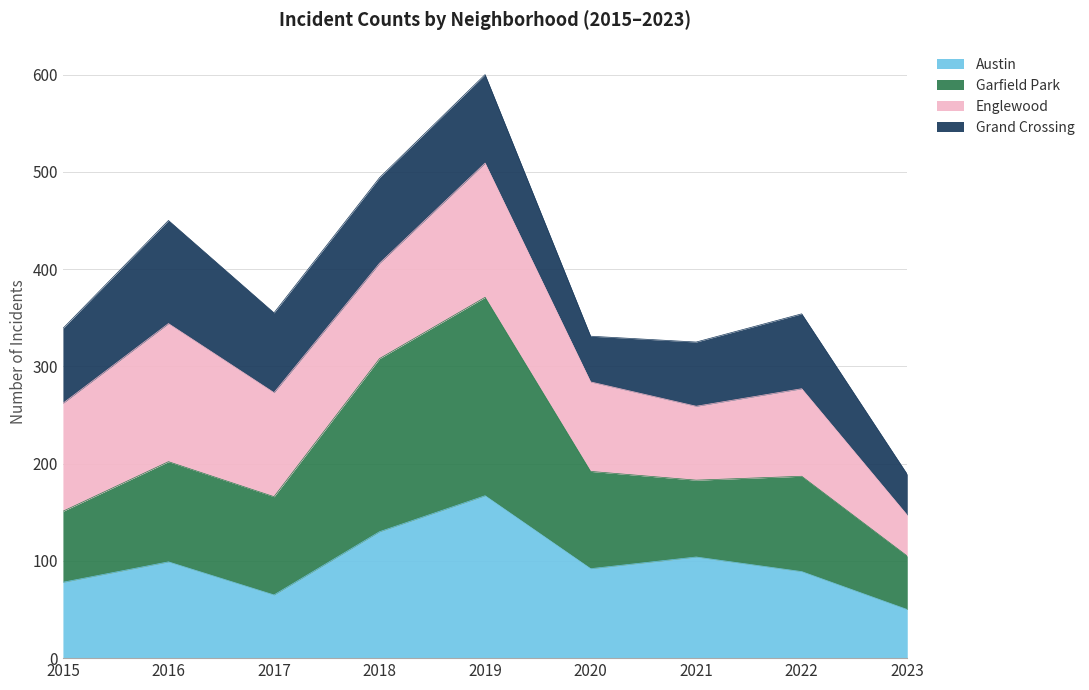

The value of Austin at 2019 is 167. True or false?

True